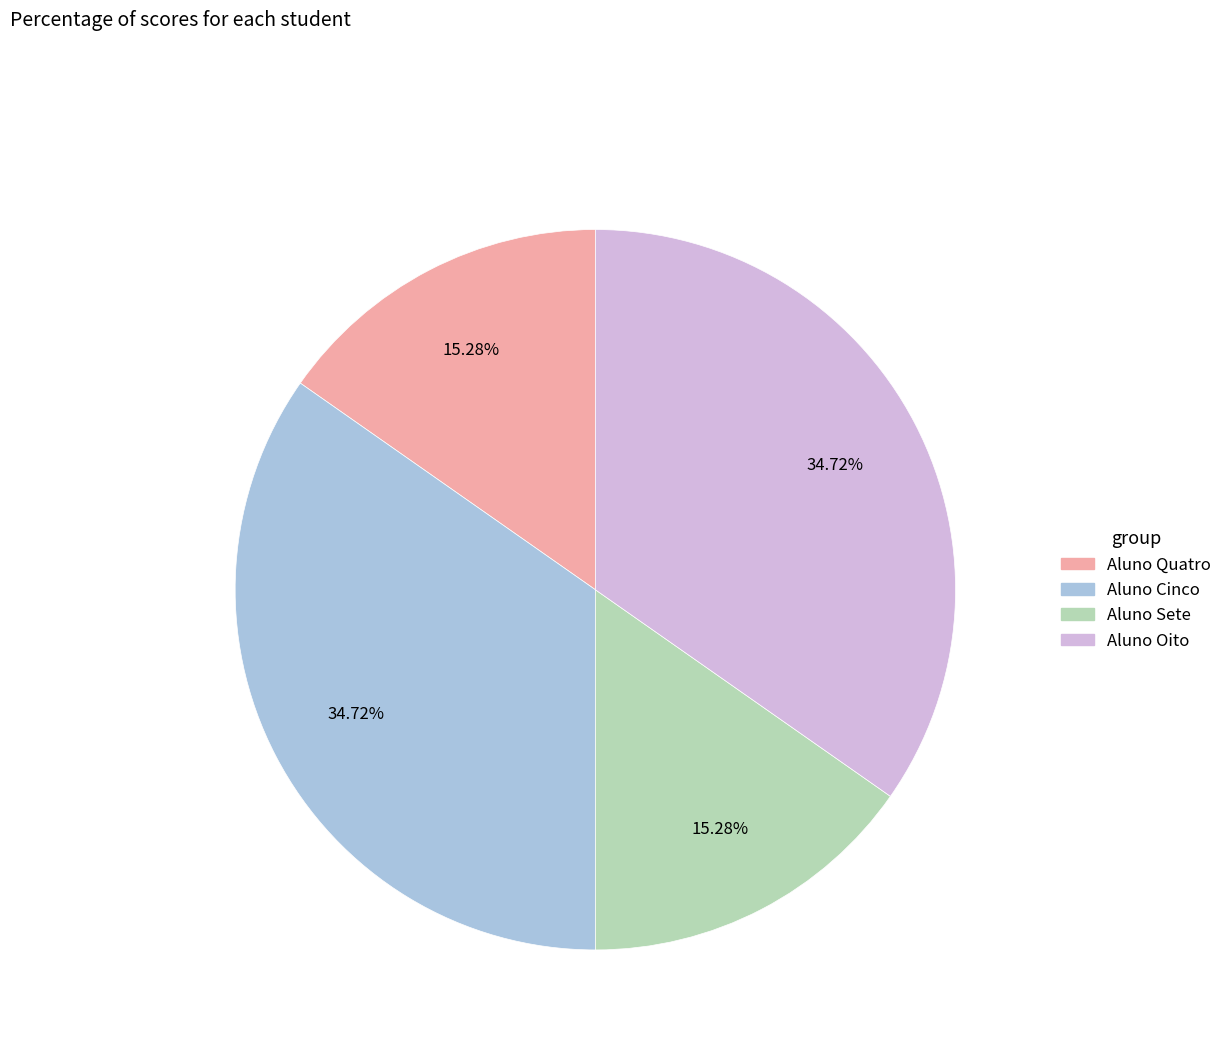

How many segments does this pie chart have?

4